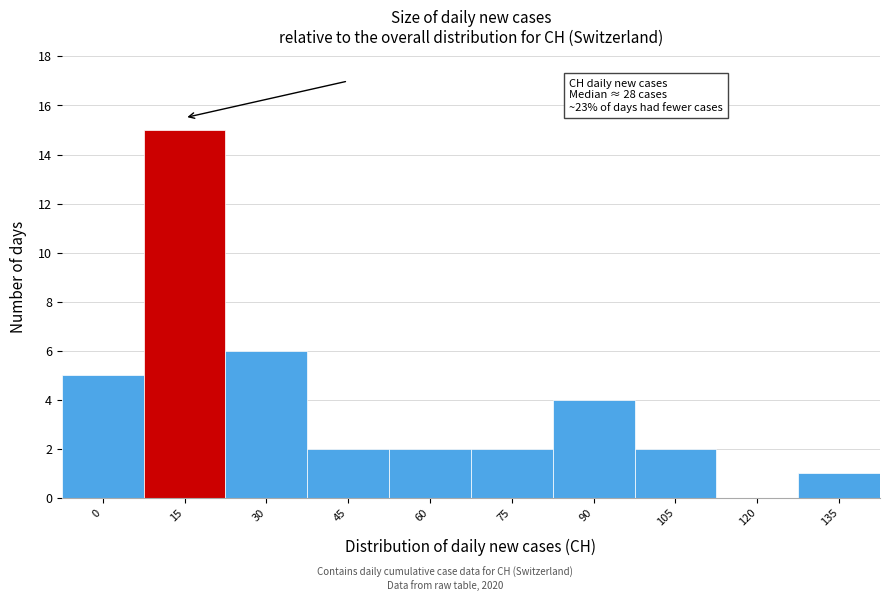

Reading right to left, list all the values displayed in this chart.

135=1	120=0	105=2	90=4	75=2	60=2	45=2	30=6	15=15	0=5